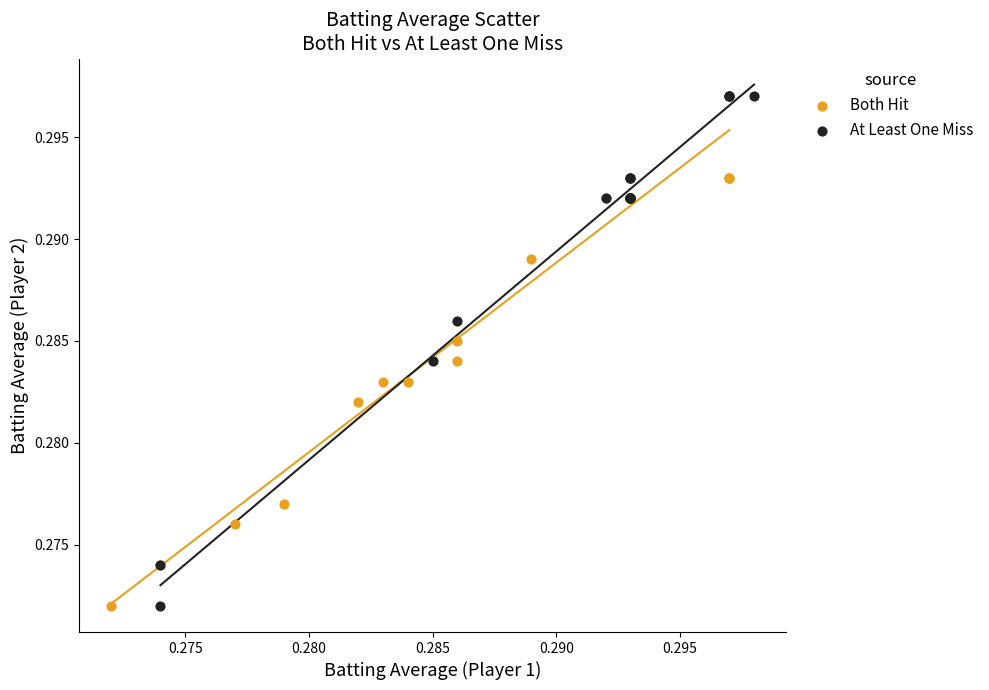

Which series has the largest Y range (max minus min)?

At Least One Miss